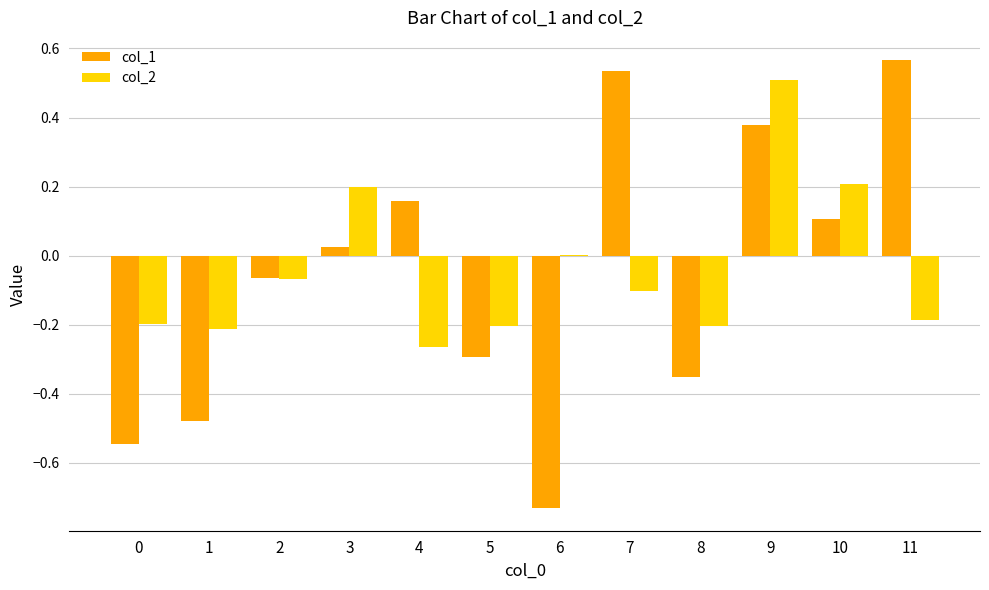

Count the number of data series in this chart.

2